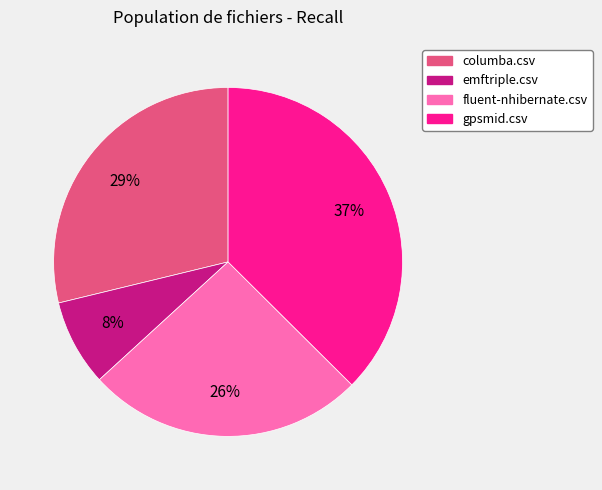

Which category has the smallest portion of the pie?

emftriple.csv